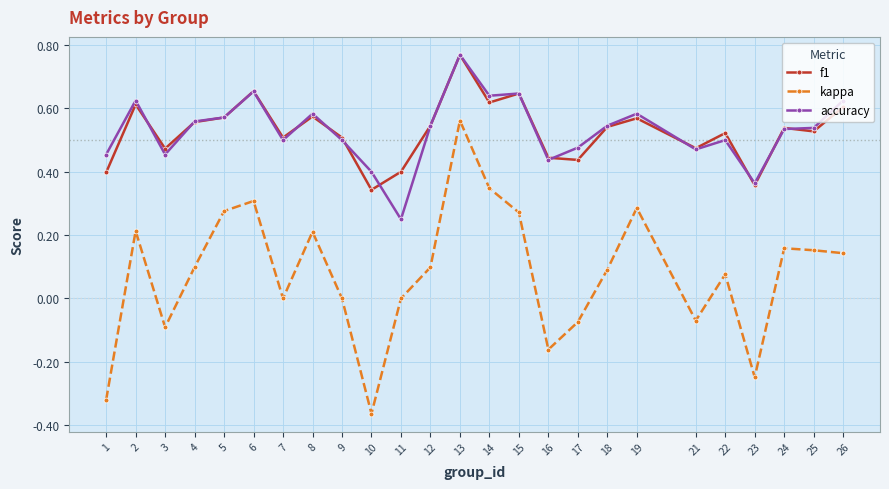

True or false: f1 has a value of 0.1 at 12.

False